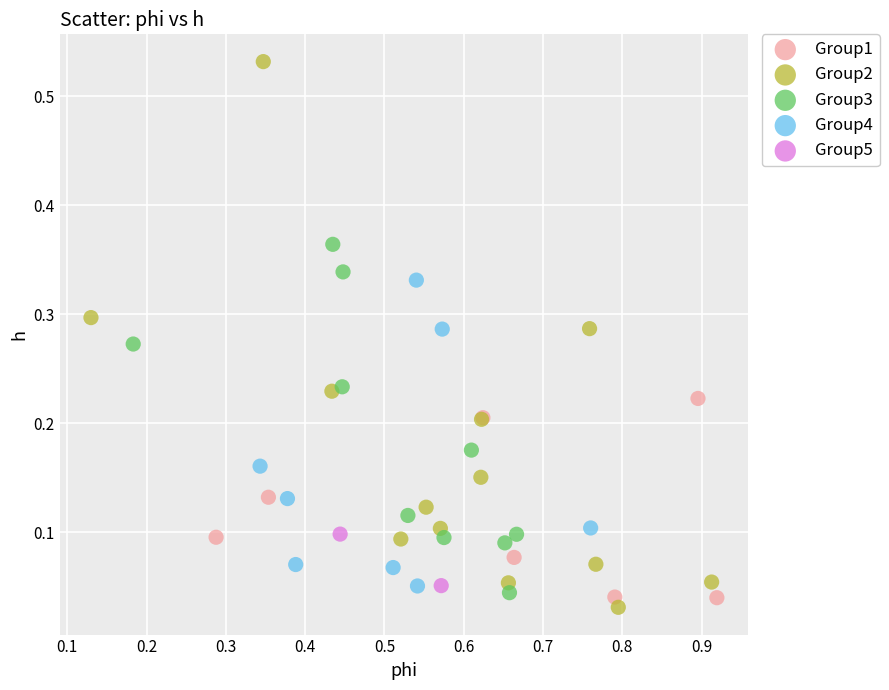

What are all the series names shown in the legend?

Group1, Group2, Group3, Group4, Group5